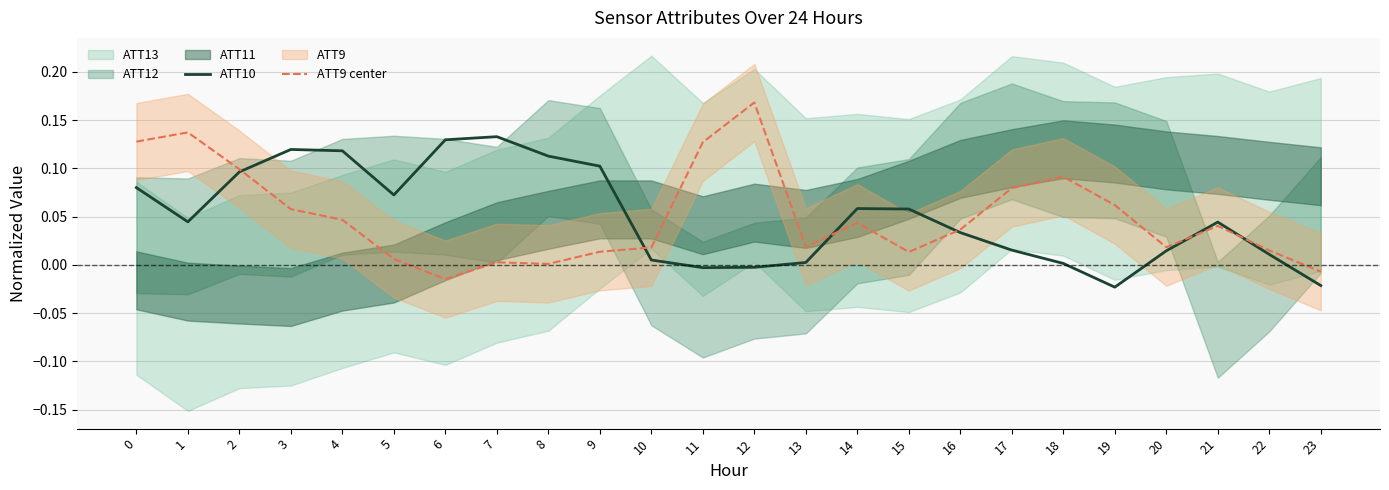

How many data points in ATT10 are above 0?

20